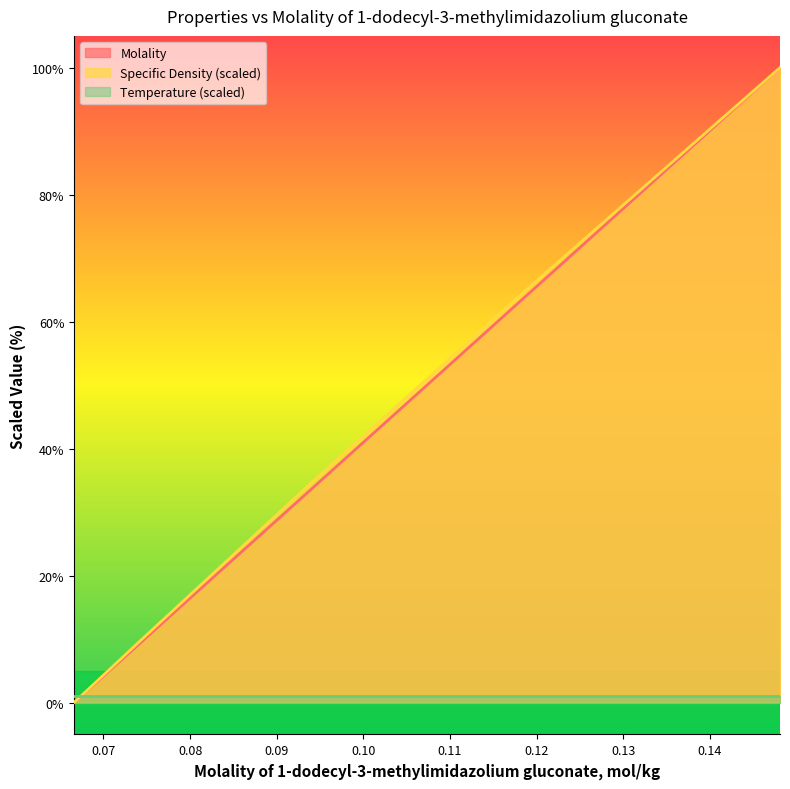

Where is Molality nearest to the value 50?

0.1174